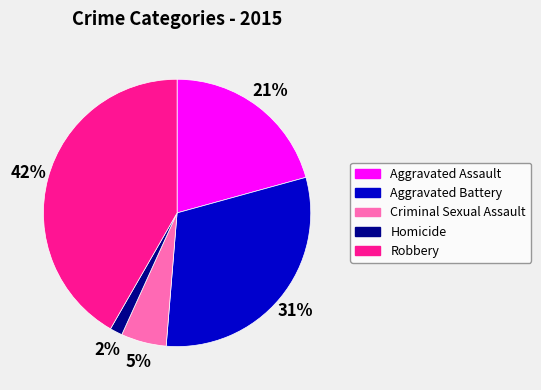

True or false: Aggravated Assault accounts for 28% of the total.

False